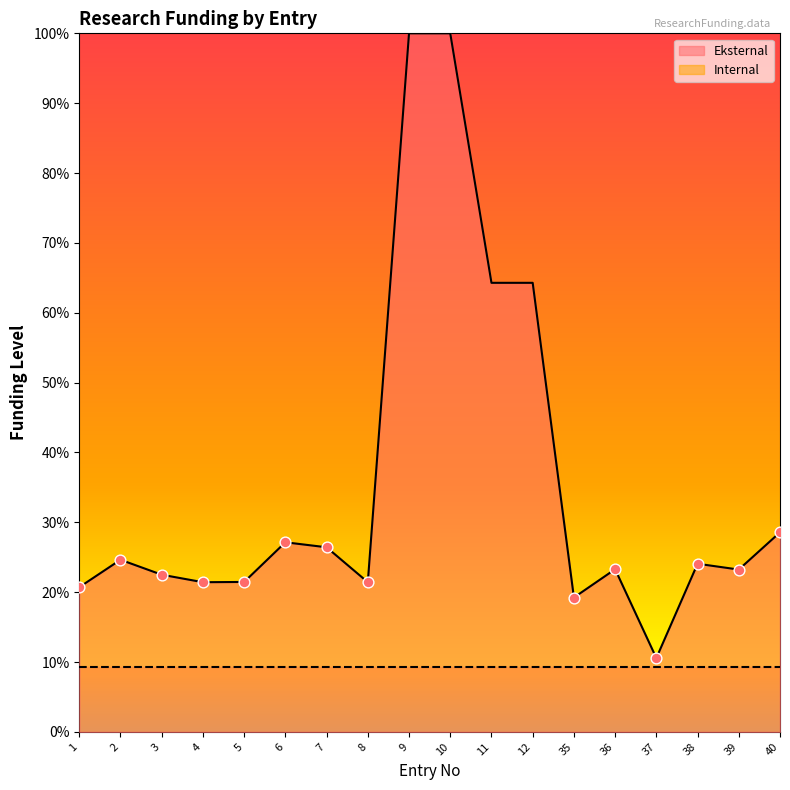

Approximately how many times larger is the value at 12 compared to 1?

3.1